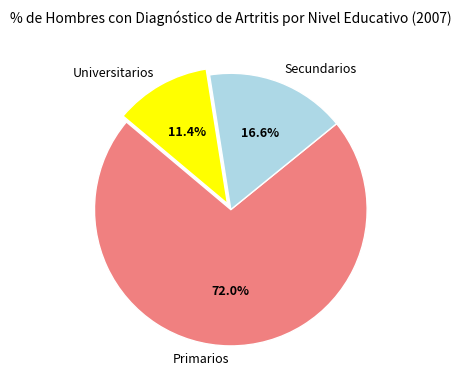

What portion of the pie excludes Universitarios?

88.6%